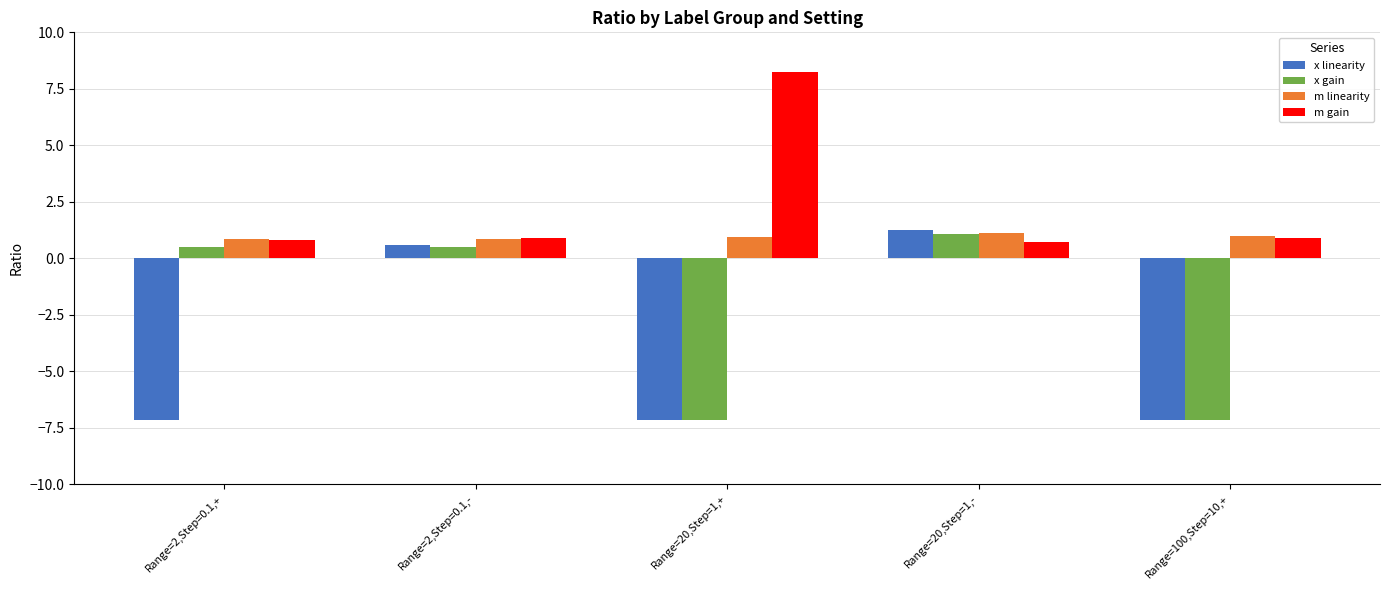

Is it true that x gain equals 1.1 at Range=20,Step=1,-?

True